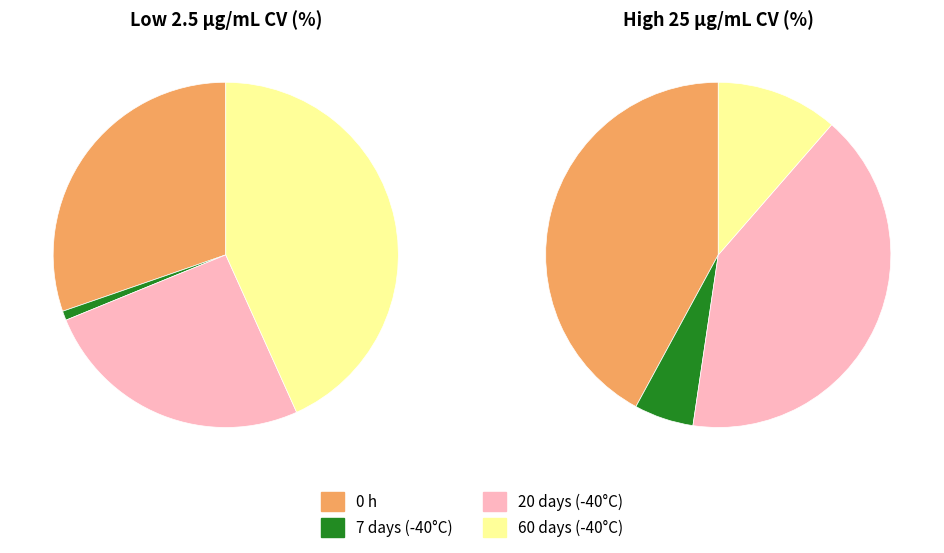

Which series has the widest spread of values?

low_cv